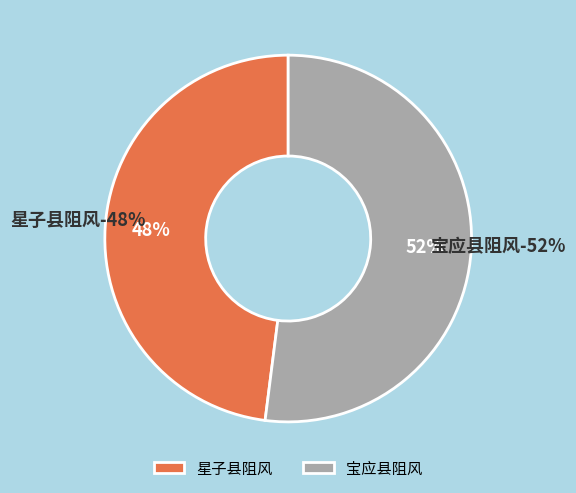

To the nearest percent, what portion does 宝应县阻风 represent?

52%